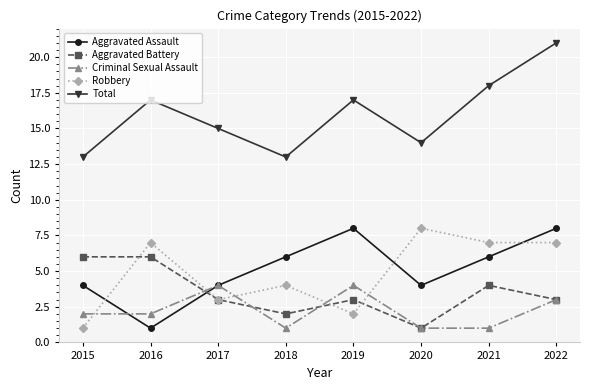

True or false: Aggravated Assault has more than 2 interior local peaks.

False